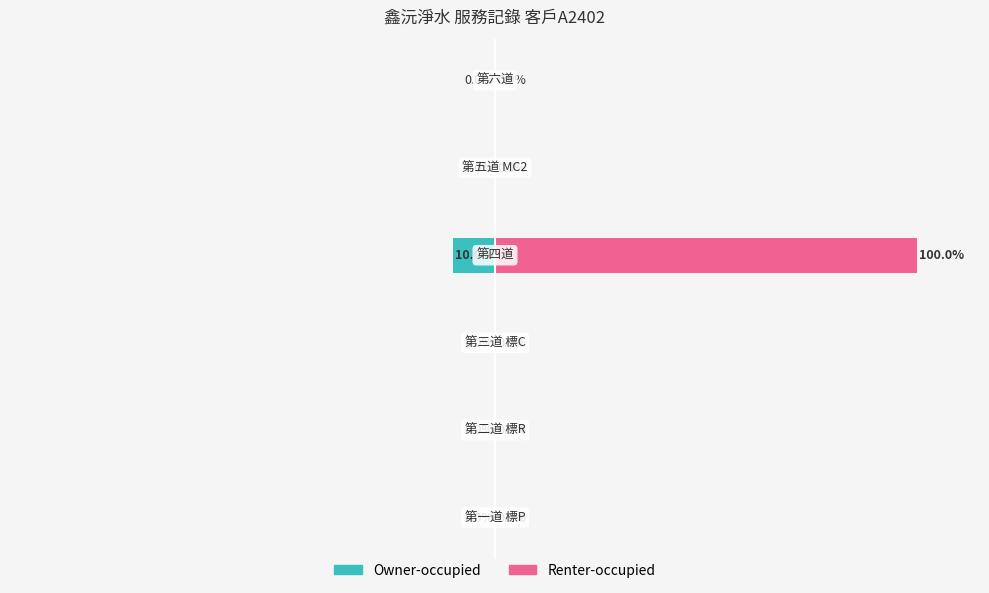

Reading left to right, list all the values displayed in this chart.

Owner-occupied: −150=0	−100=0	−50=0	0=-10	50=0	100=0
Renter-occupied: −150=0	−100=0	−50=0	0=100	50=0	100=0